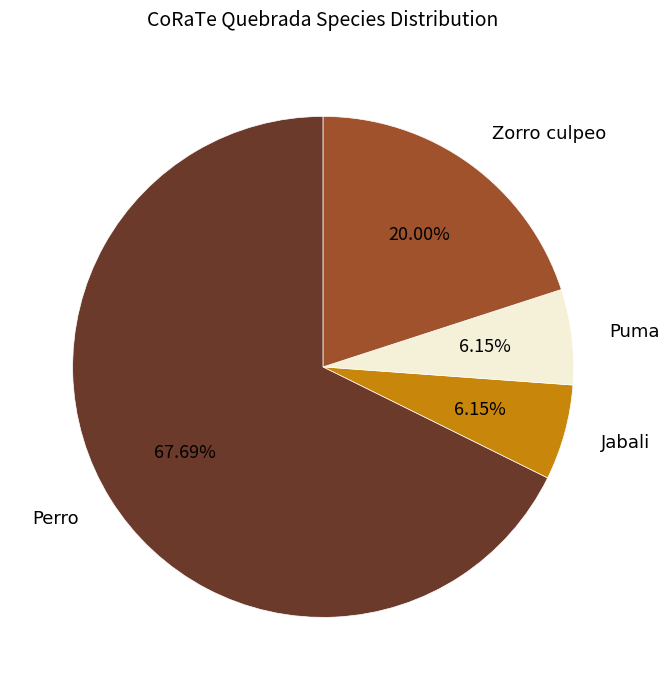

Which slice is the largest?

Perro